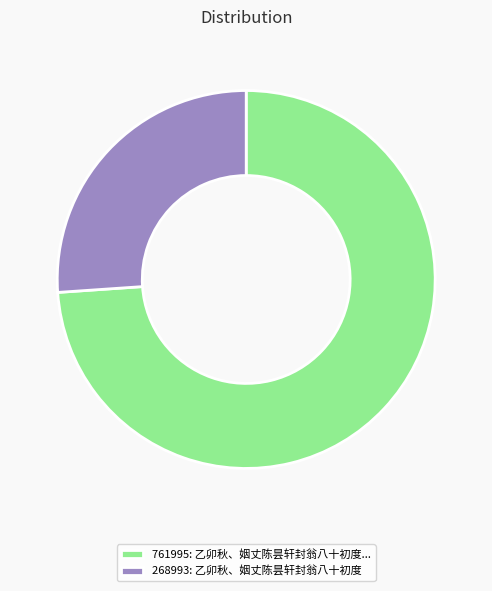

Is the sum of 268993: 乙卯秋、姻丈陈昙轩封翁八十初度 and 761995: 乙卯秋、姻丈陈昙轩封翁八十初度... greater than half?

Yes